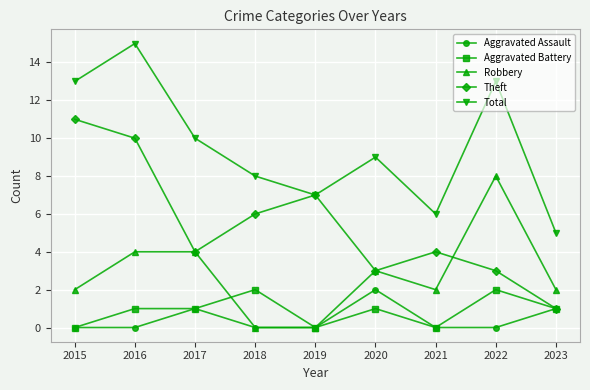

Rank the series at 2016 from highest to lowest value.

Total, Theft, Robbery, Aggravated Battery, Aggravated Assault